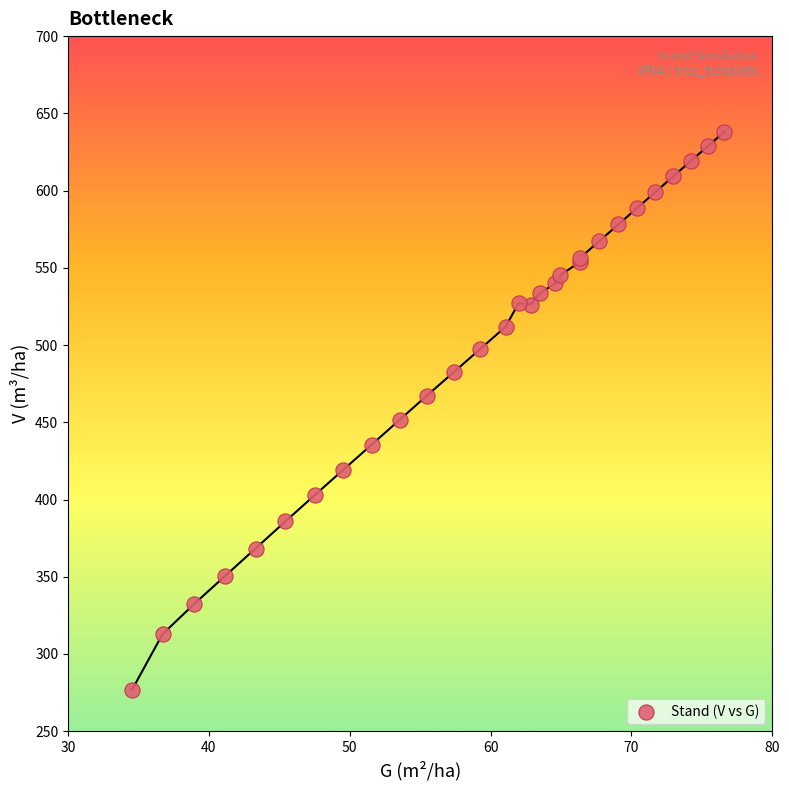

What Y value in the scatter plot is closest to 457?

451.6